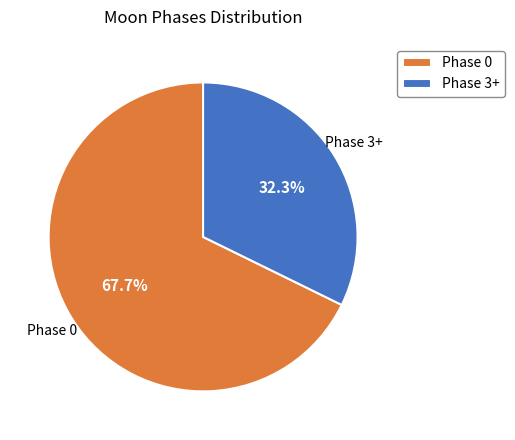

How many slices are in this pie chart?

2